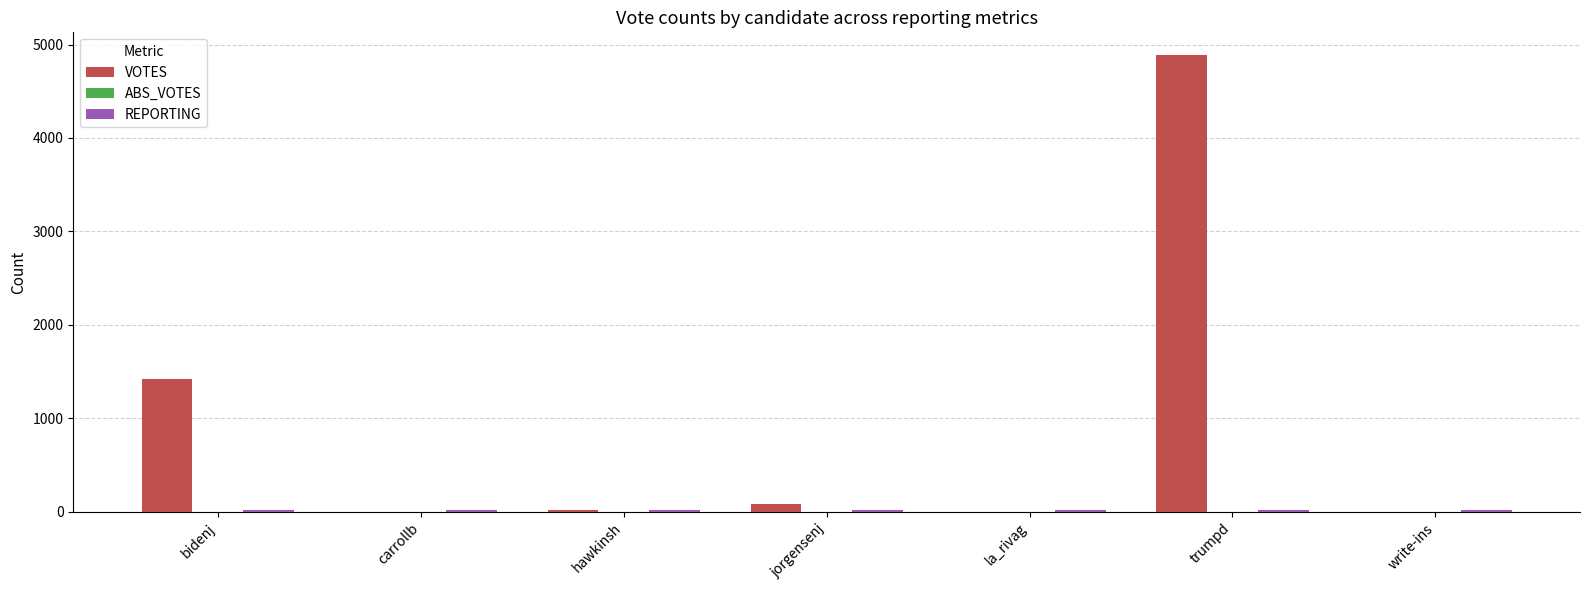

Which series has the largest total across all categories?

VOTES